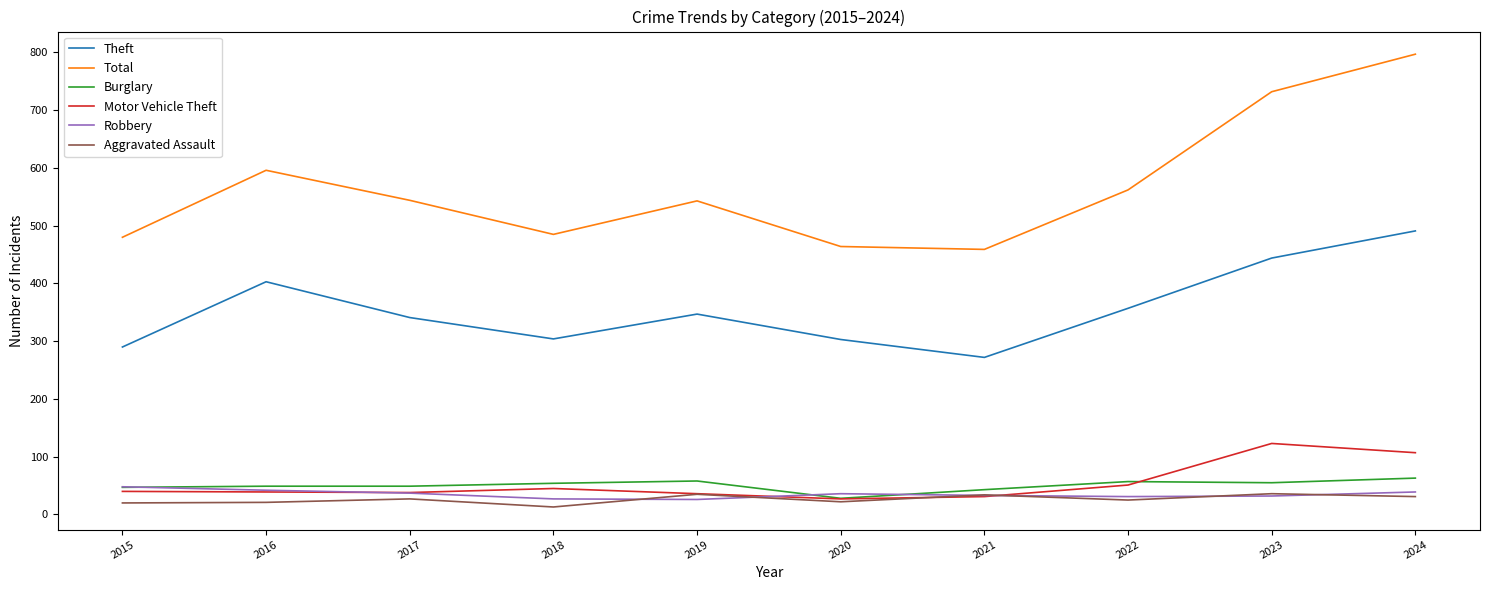

What is the difference between the second highest and minimum values in the Aggravated Assault series?

22